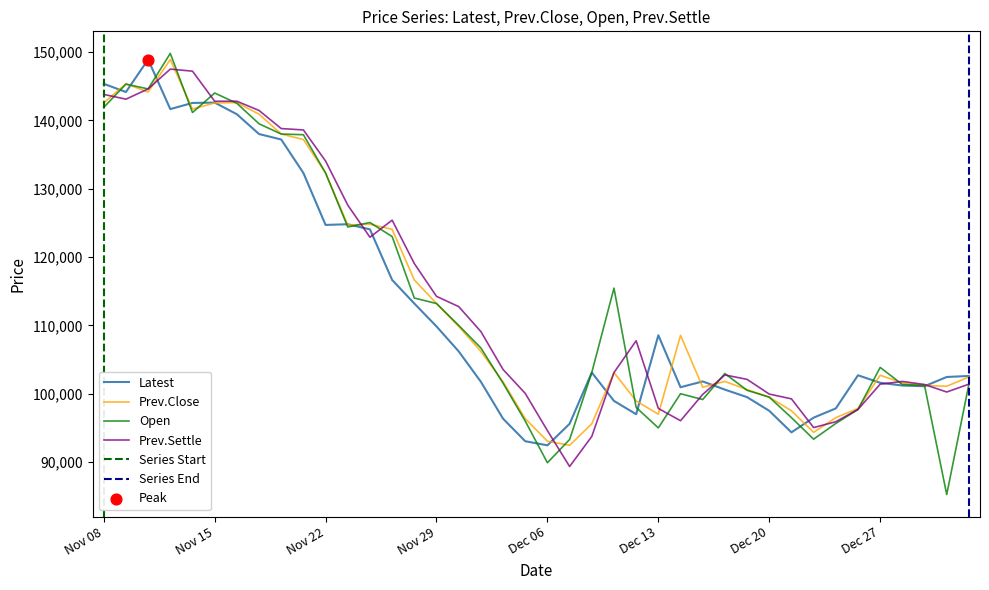

At which category is the sum across all series the highest?

Nov 13